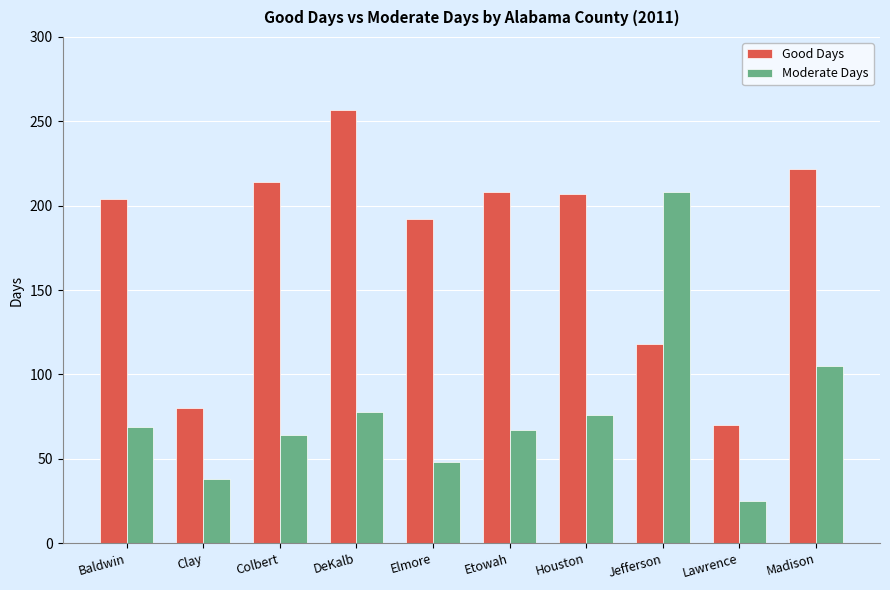

At which label does Good Days first exceed 207?

Colbert